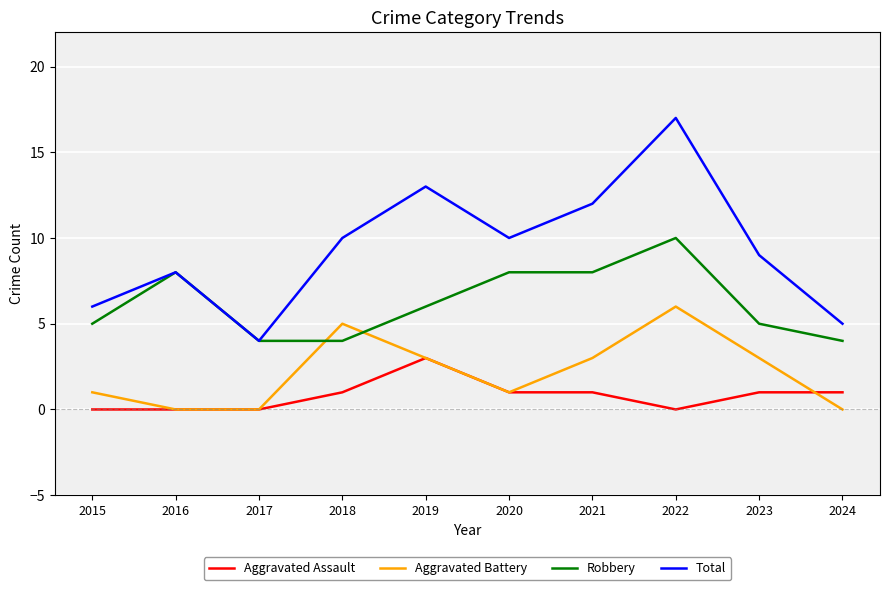

Read the Robbery value at 2015.

5